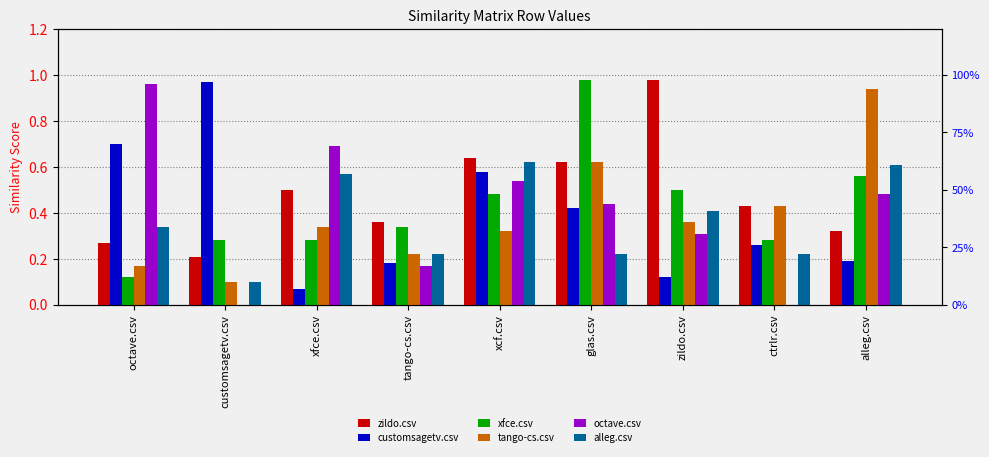

What is the total value across all series at ctrlr.csv?

1.6